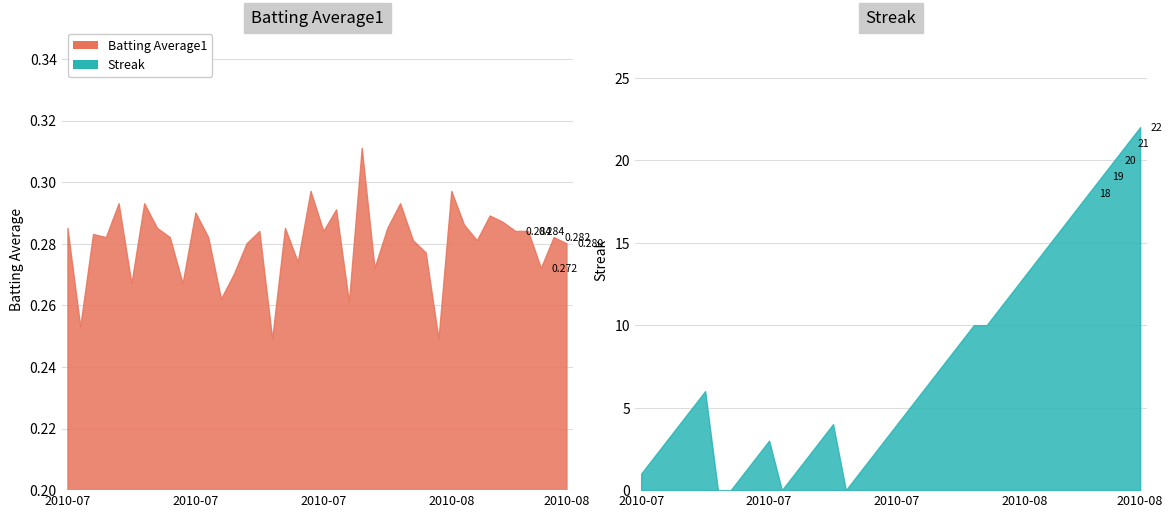

What is the sum of the Batting Average1 values at 2010-07-18 and 2010-07-10?

0.6